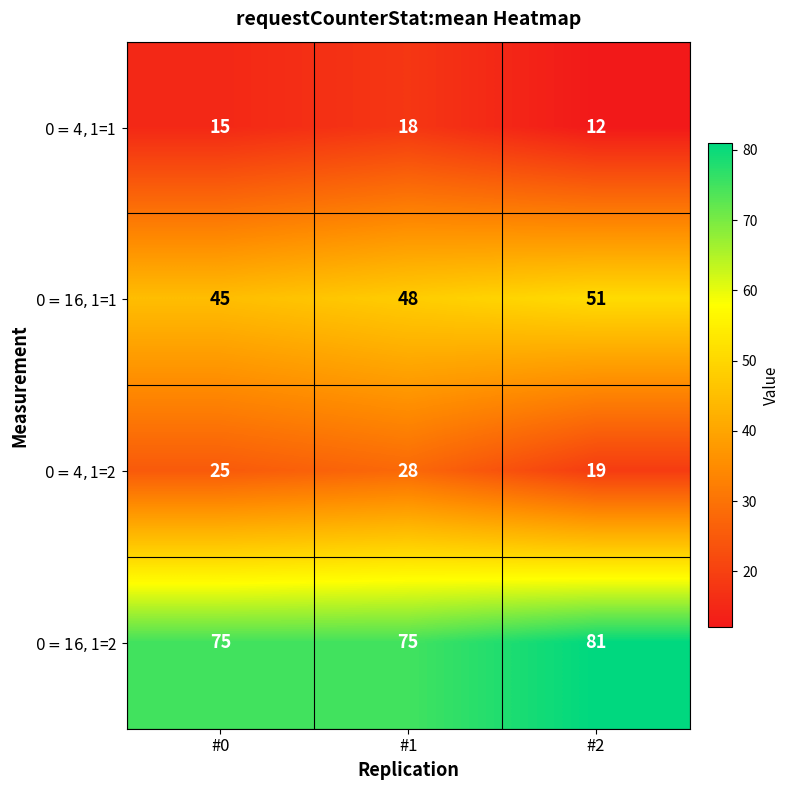

What is the difference between the highest and lowest values at #0?

60